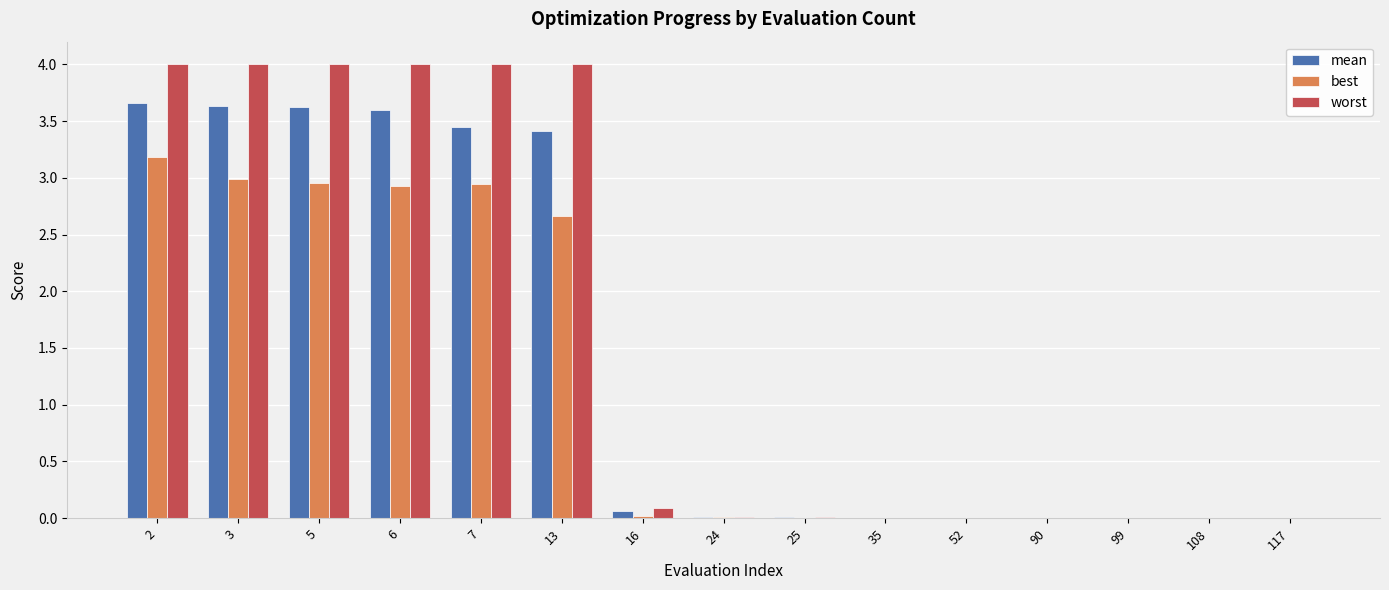

Which series changed the most between 16 and 90?

worst